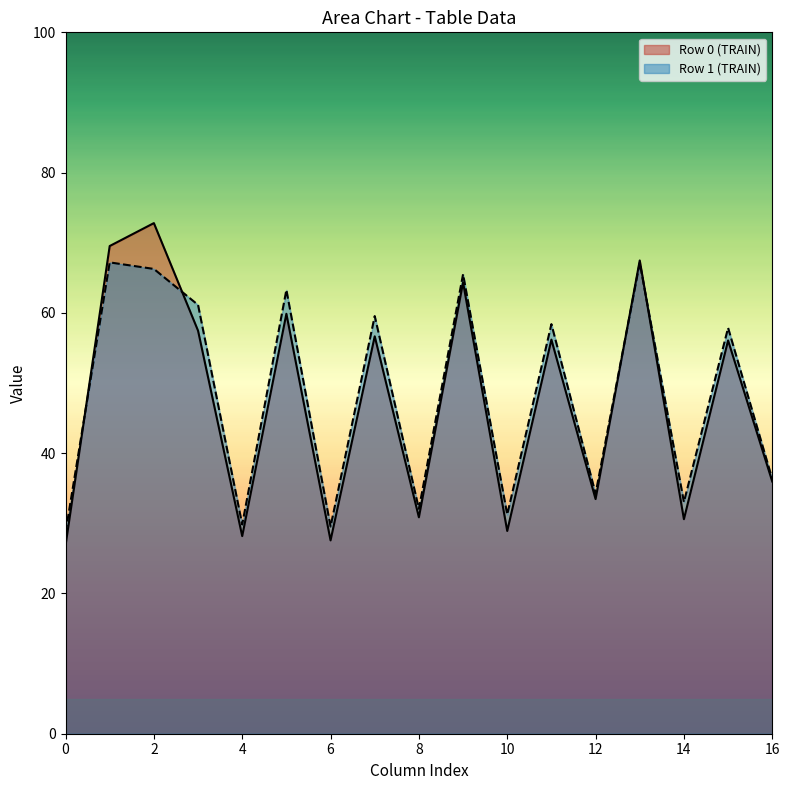

Rank the series by their maximum value, from lowest to highest.

Row 1 (TRAIN), Row 0 (TRAIN)